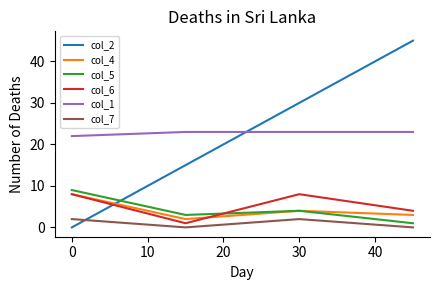

Which series has the widest spread of values?

col_2